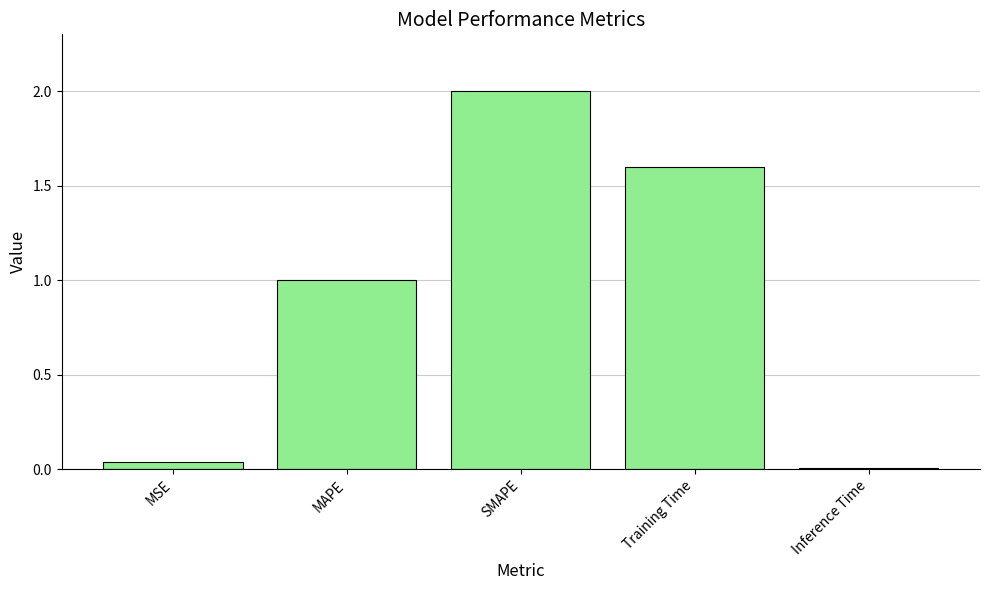

What is the average value?

0.9